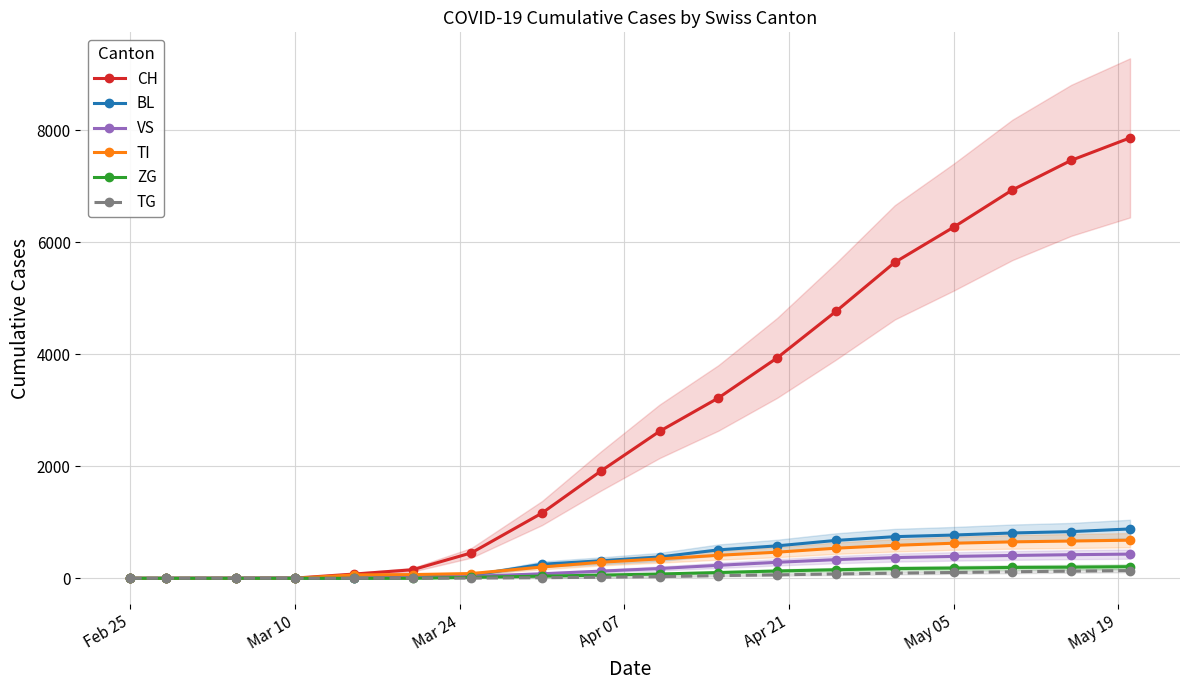

Reading left to right, transcribe all the data shown in this chart.

CH: 0	0	2	4	76	153	455	1165	1915	2626	3222	3938	4769	5644	6272	6938	7466	7867
BL: 0	0	0	2	5	20	53	251	313	381	508	580	677	744	773	810	834	882
VS: 0	0	2	2	6	15	35	81	128	175	232	286	334	370	391	408	422	432
TI: 0	0	0	0	61	67	85	202	287	347	411	467	538	589	627	651	666	681
ZG: 0	0	0	0	0	0	18	39	57	77	103	131	153	174	183	194	199	208
TG: 0	0	0	0	0	0	4	11	20	30	48	62	78	92	104	117	128	138